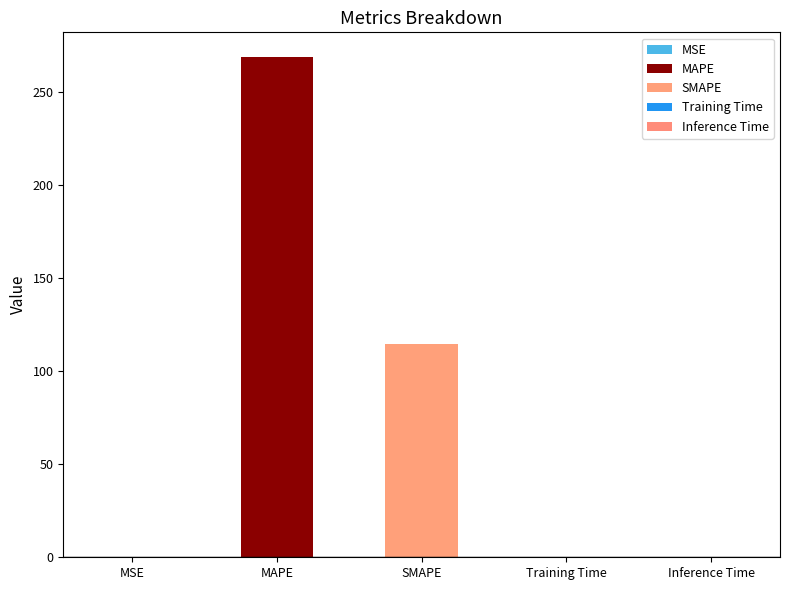

What is the sum of the values at MAPE and MSE?

268.7